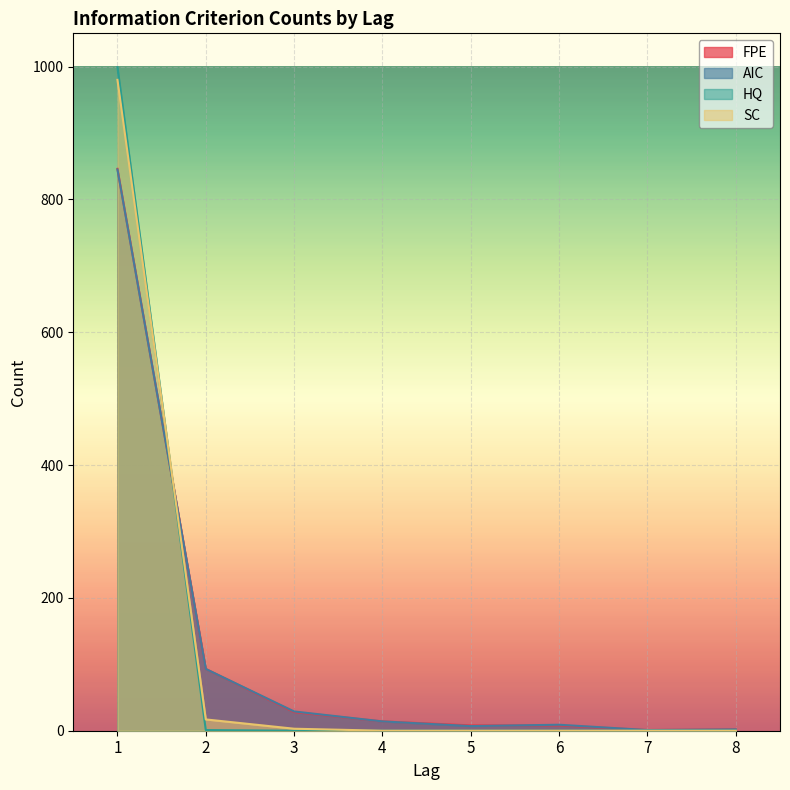

Which has a higher value, 4 or 6?

4